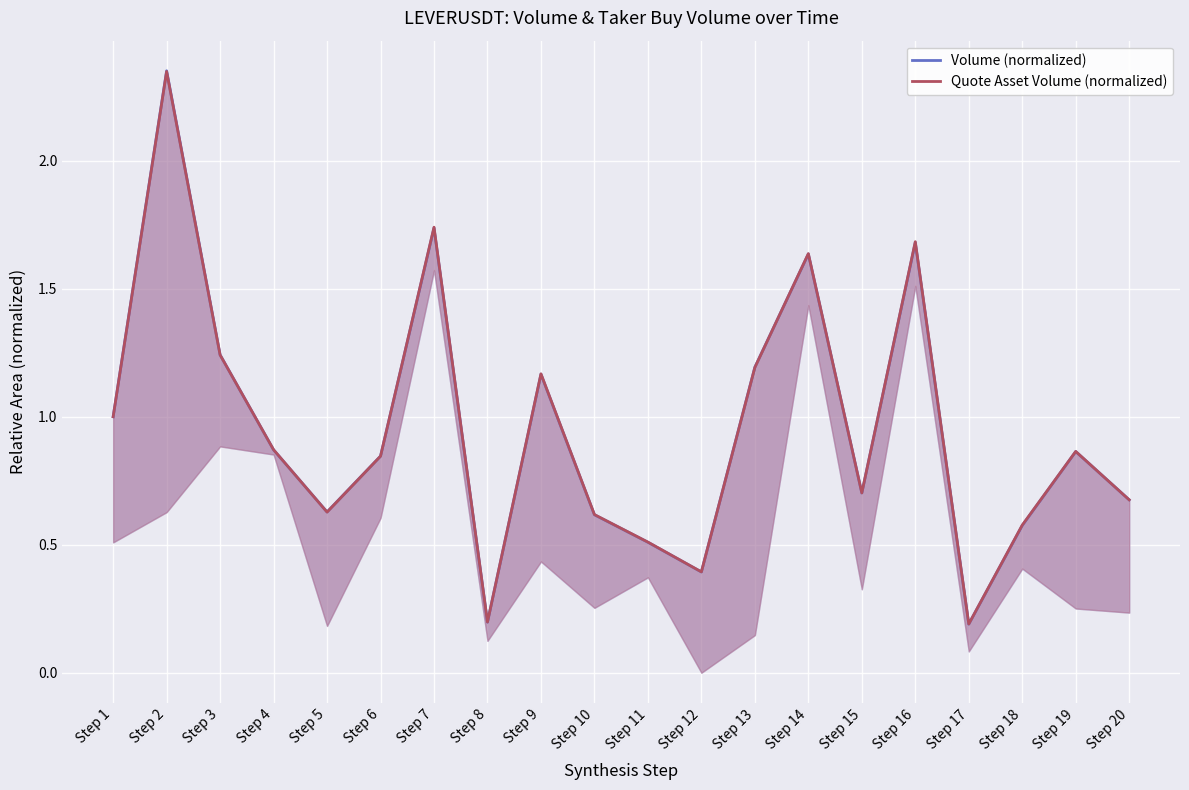

Rank the series at Step 4 from lowest to highest value.

Volume (normalized), Quote Asset Volume (normalized)